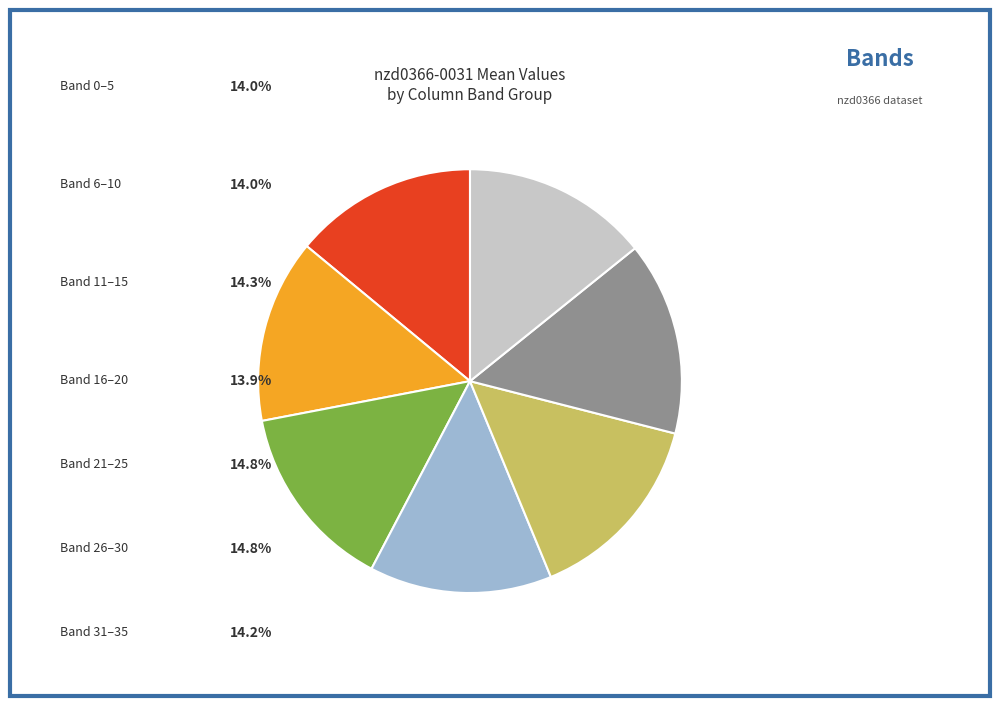

Does any single category account for the majority?

No